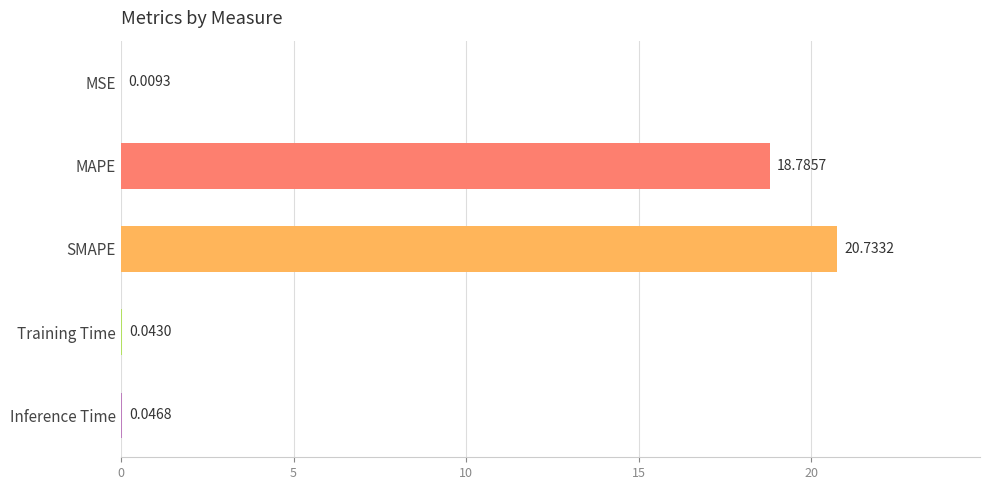

Count the number of data series in this chart.

1